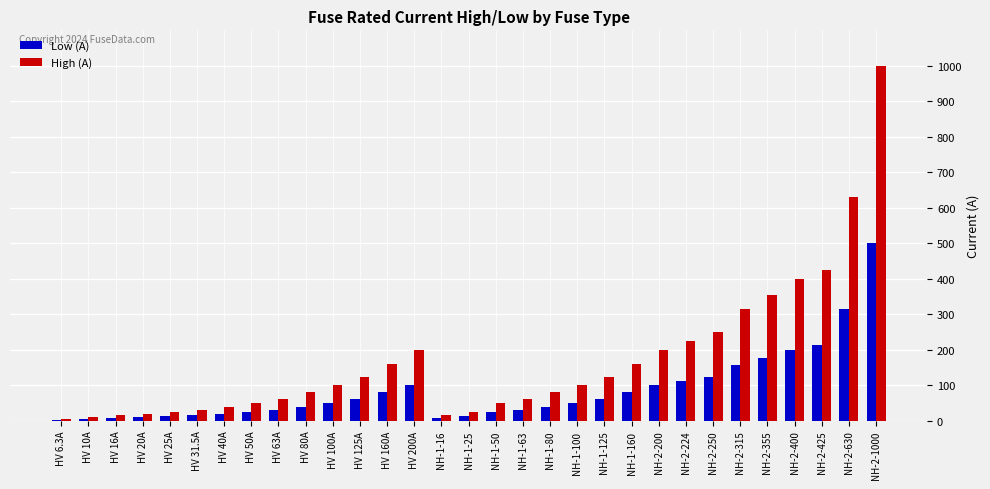

What is the total value across all series at NH-2-1000?

1500.0